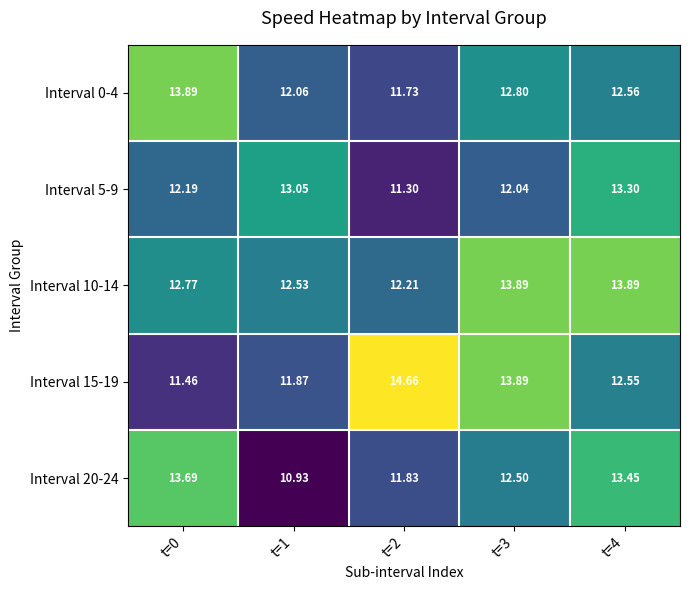

Which series has the largest range (max minus min)?

Interval 15-19